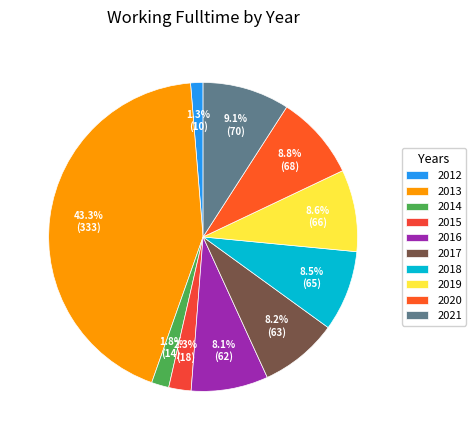

What is the total percentage of 2018 and 2020?

17.3%